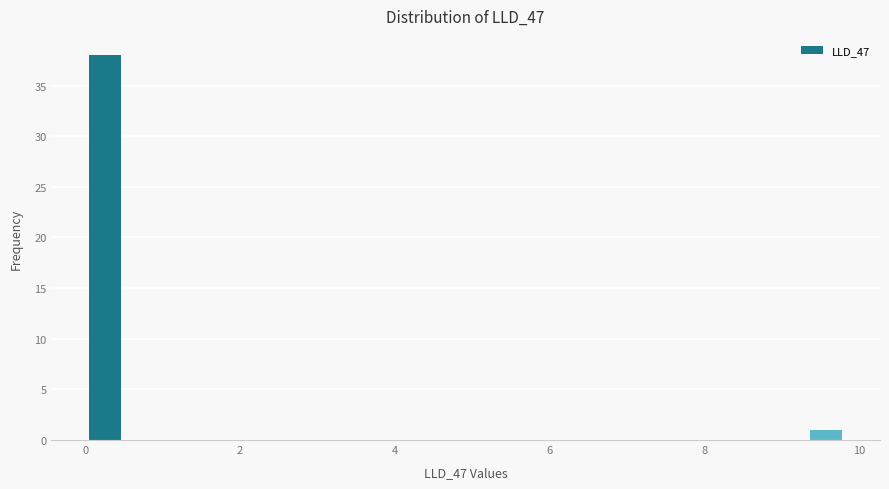

Around what value on the x-axis is the tallest bar? Give the approximate position of its centre, as read against the axis.

0.2